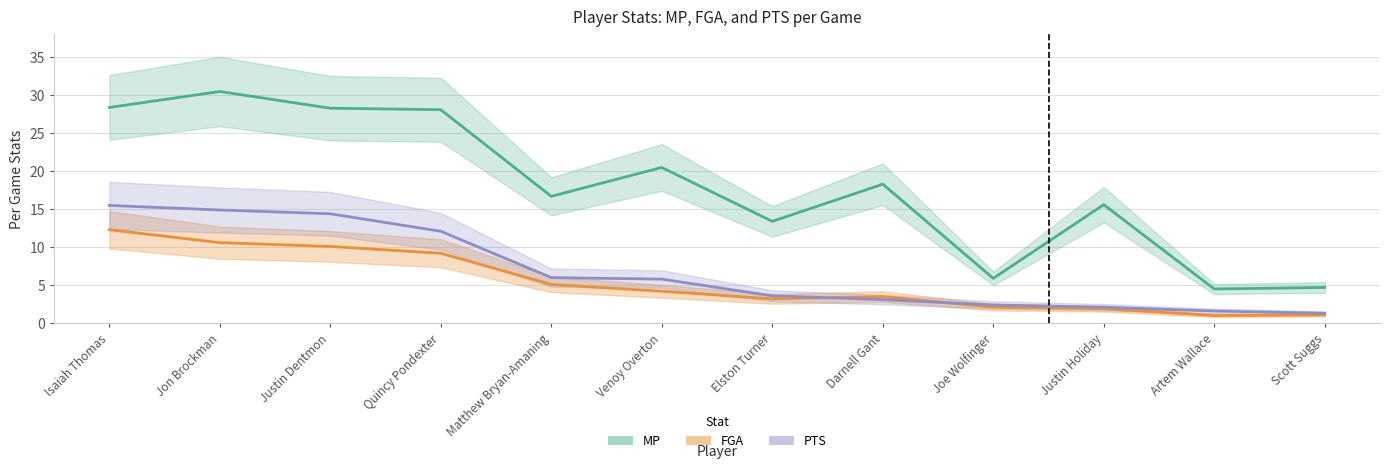

Count the number of categories in the chart.

12